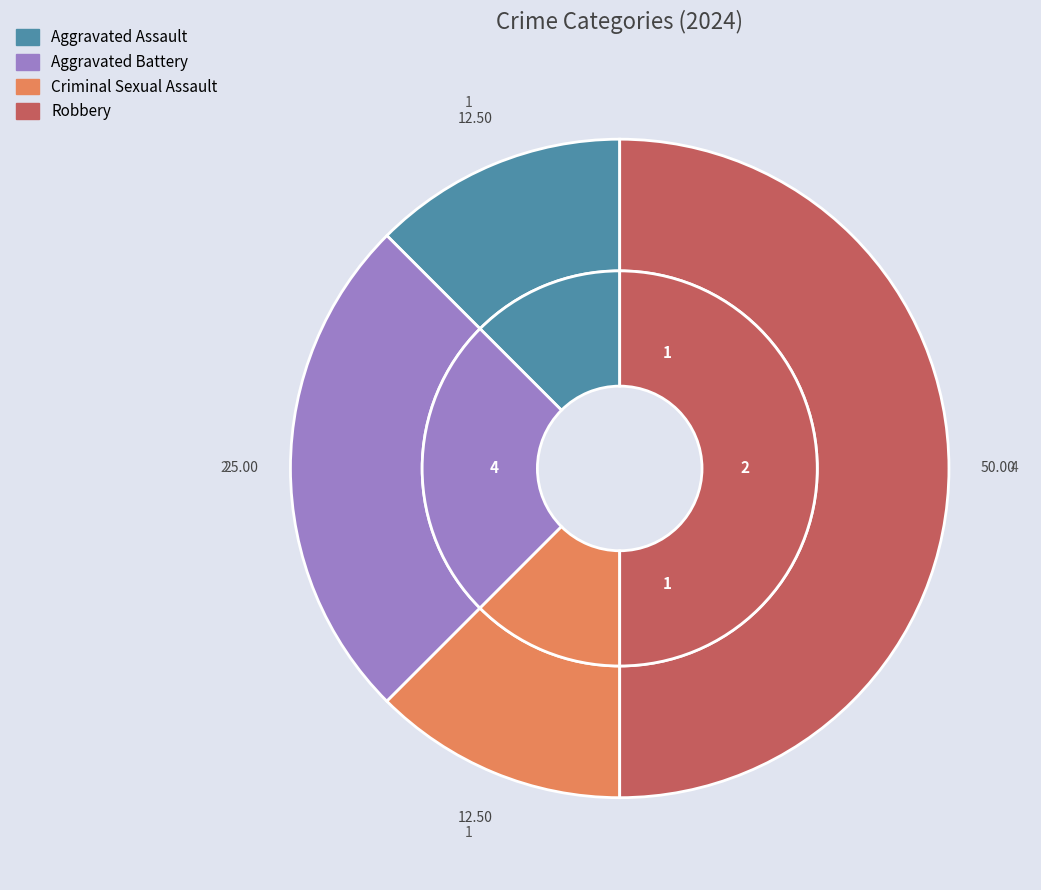

Is there a majority slice in this chart?

No